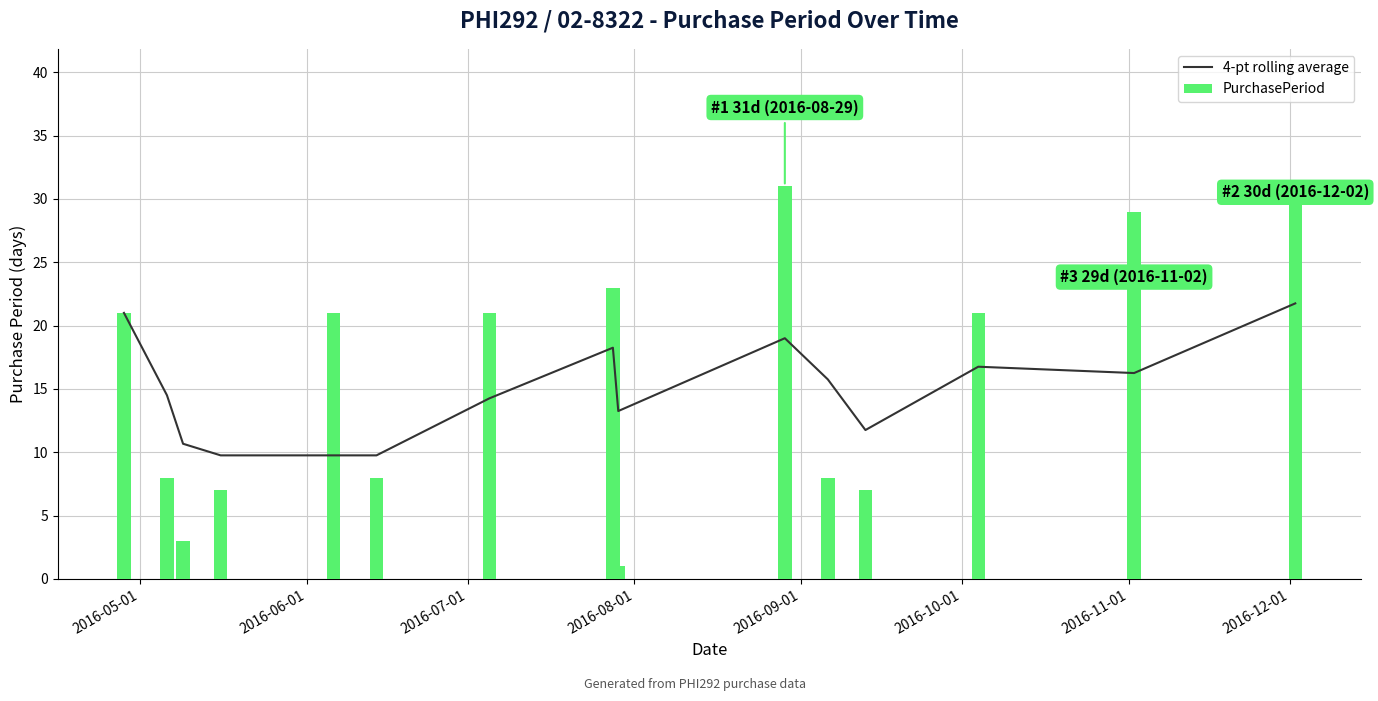

What is the sum of all PurchasePeriod values?

239